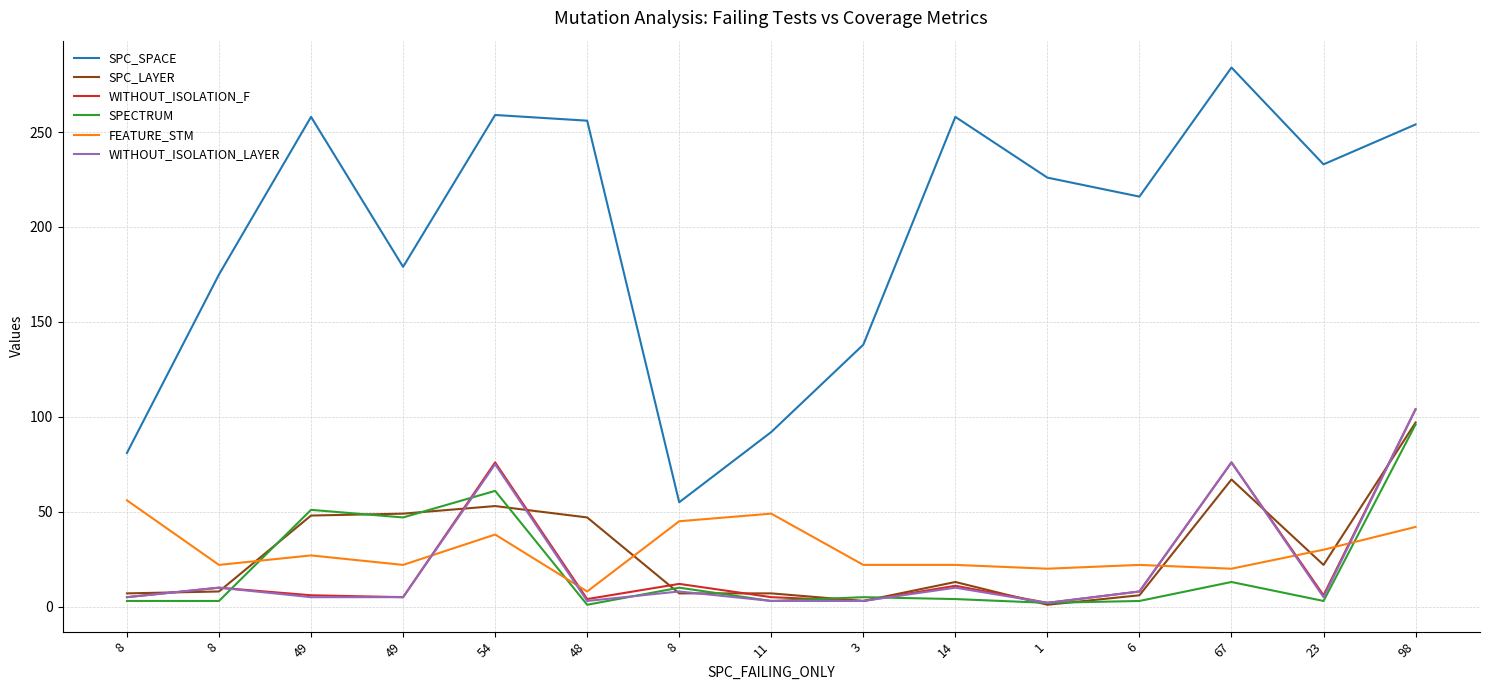

What value does the SPC_SPACE series have at 8?

55